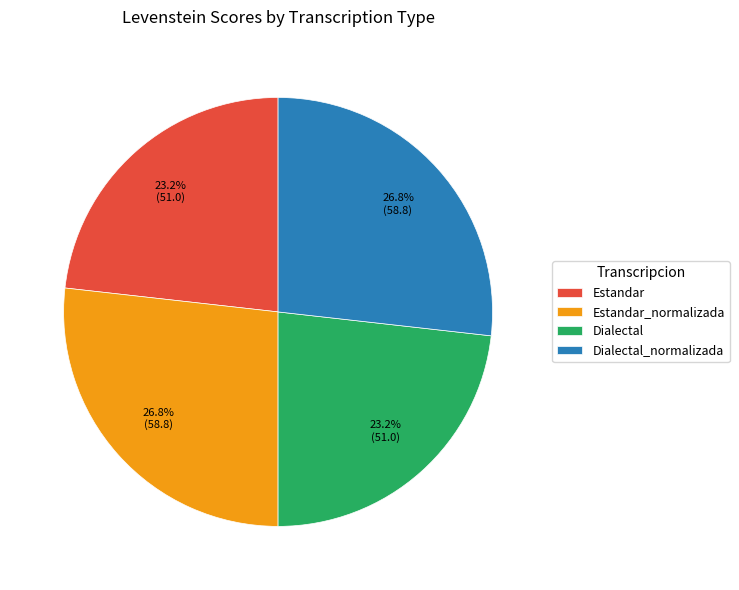

True or false: Estandar accounts for 23% of the total.

True